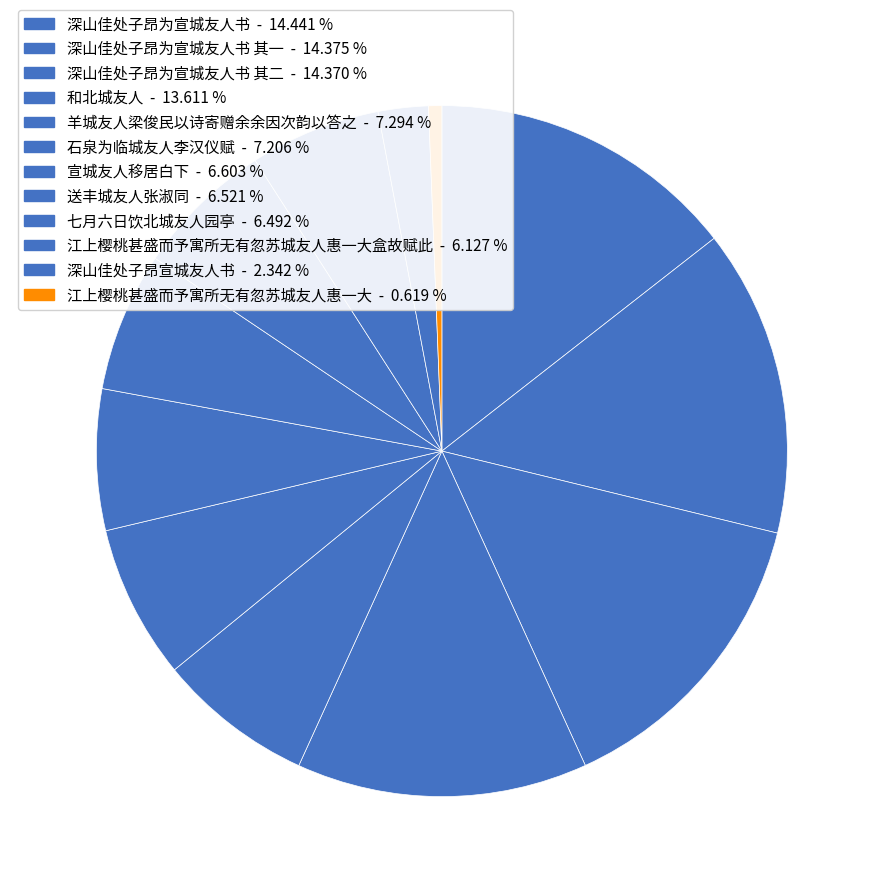

How many slices are in this pie chart?

12